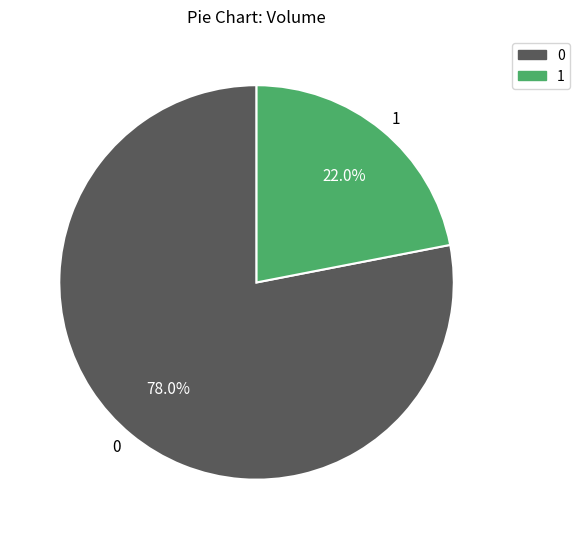

Does 1 represent more than half of the total?

No